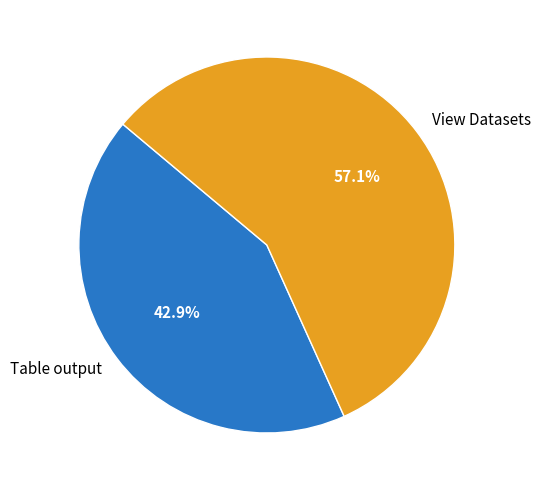

Is View Datasets the majority of the pie?

Yes